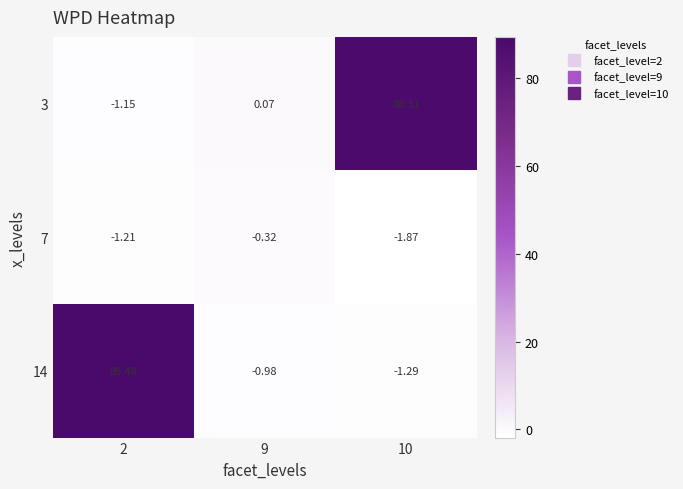

Which has a higher value, 9 or 2?

9